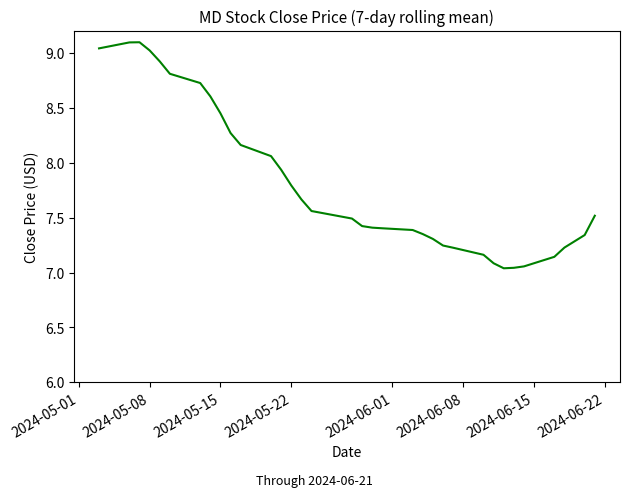

What is the maximum value shown in the chart?

9.1